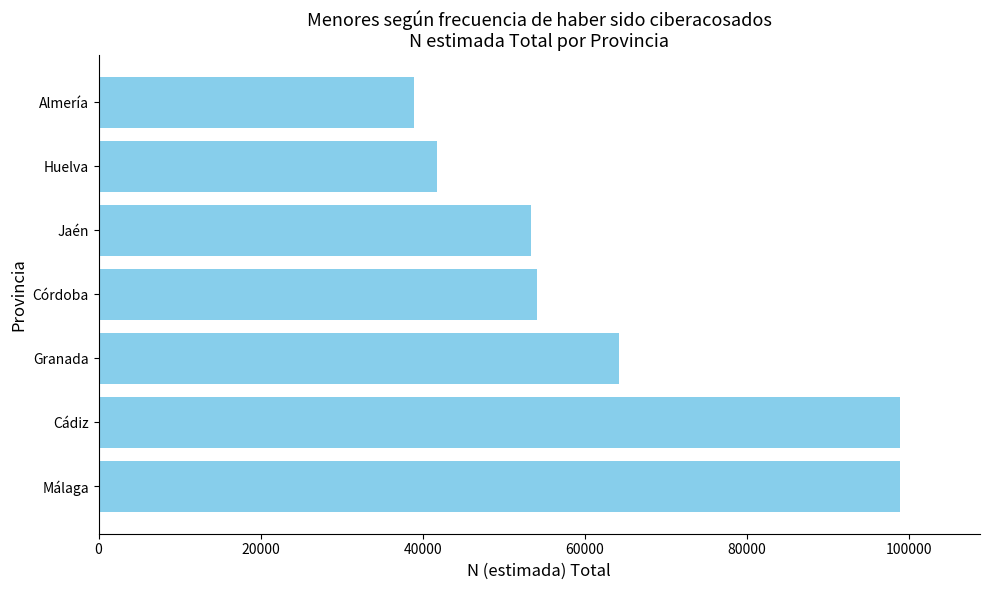

How many values are below 54019?

3